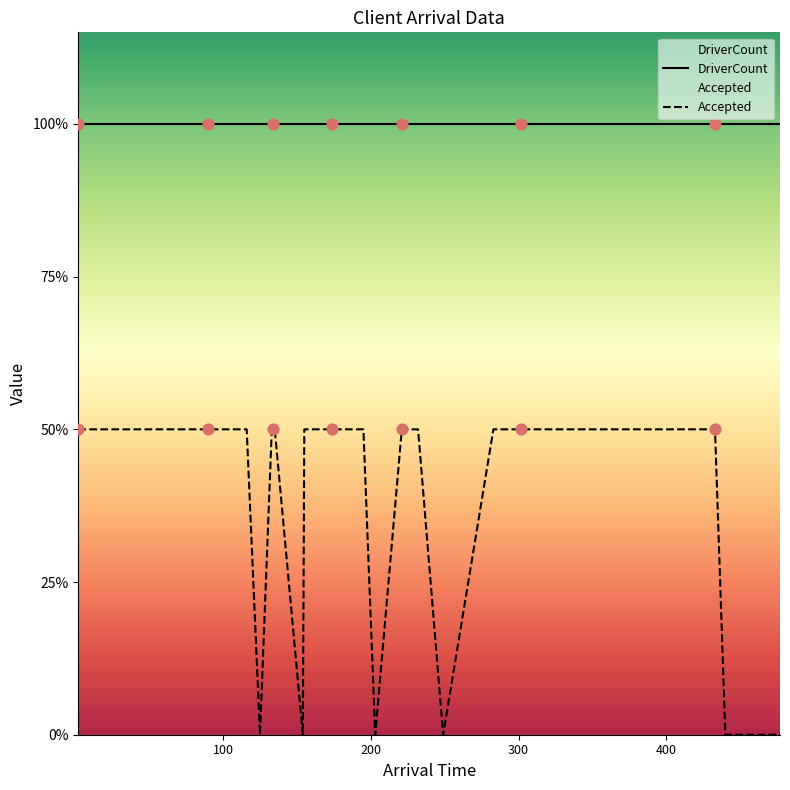

Approximately how many times larger is the value at 2 compared to 116?

1.0